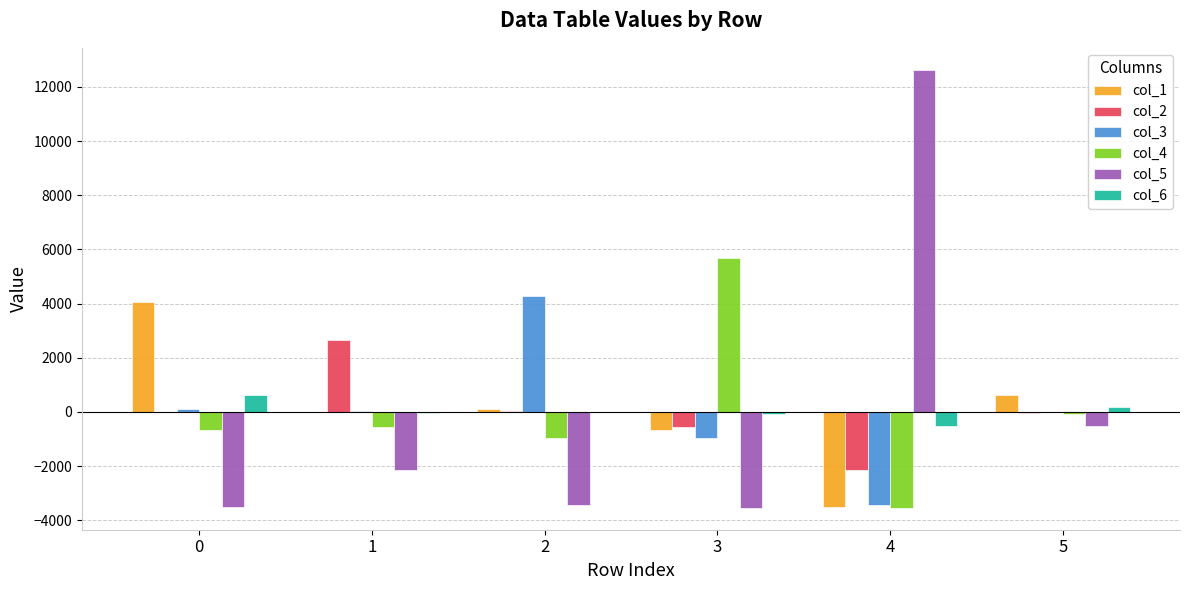

What is the total value across all series at 4?

-512.1